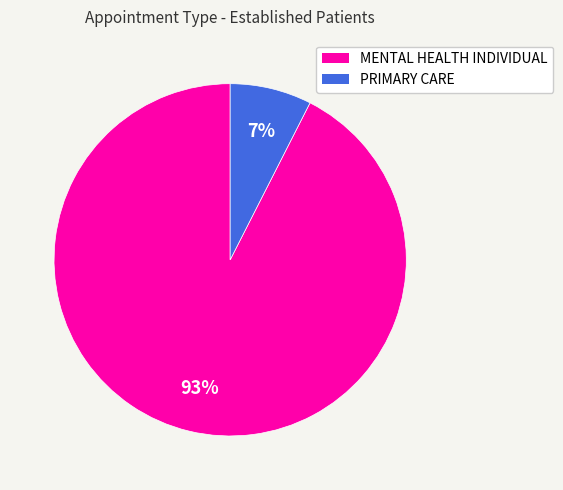

Count the number of slices in the pie.

2